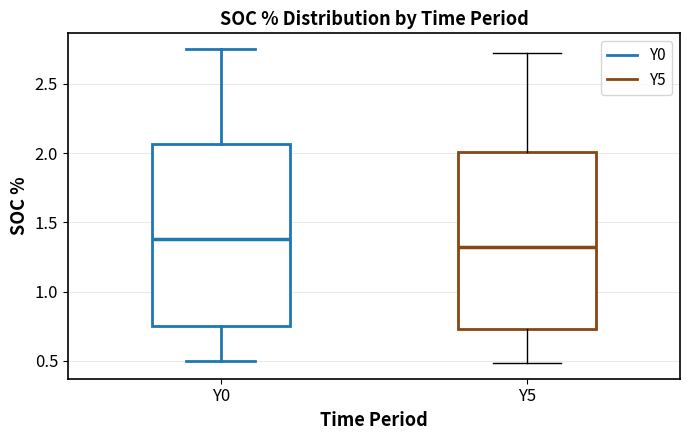

Which box has the highest median line?

Y0